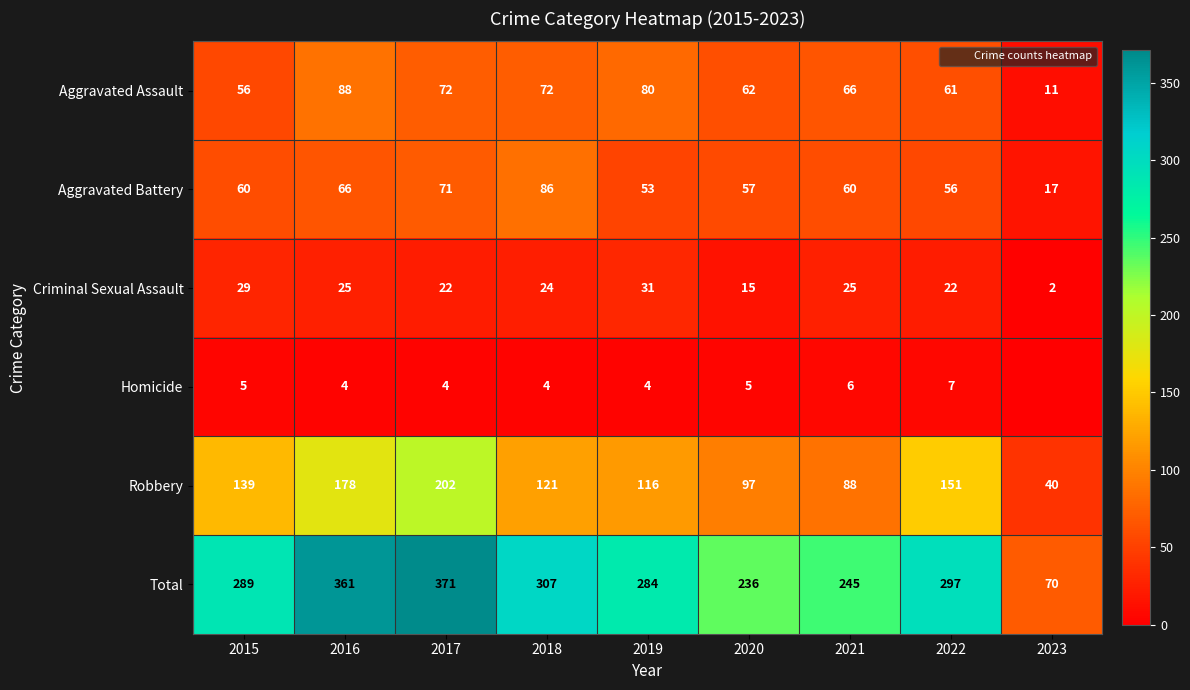

The value of Aggravated Battery at 2017 is 117. True or false?

False